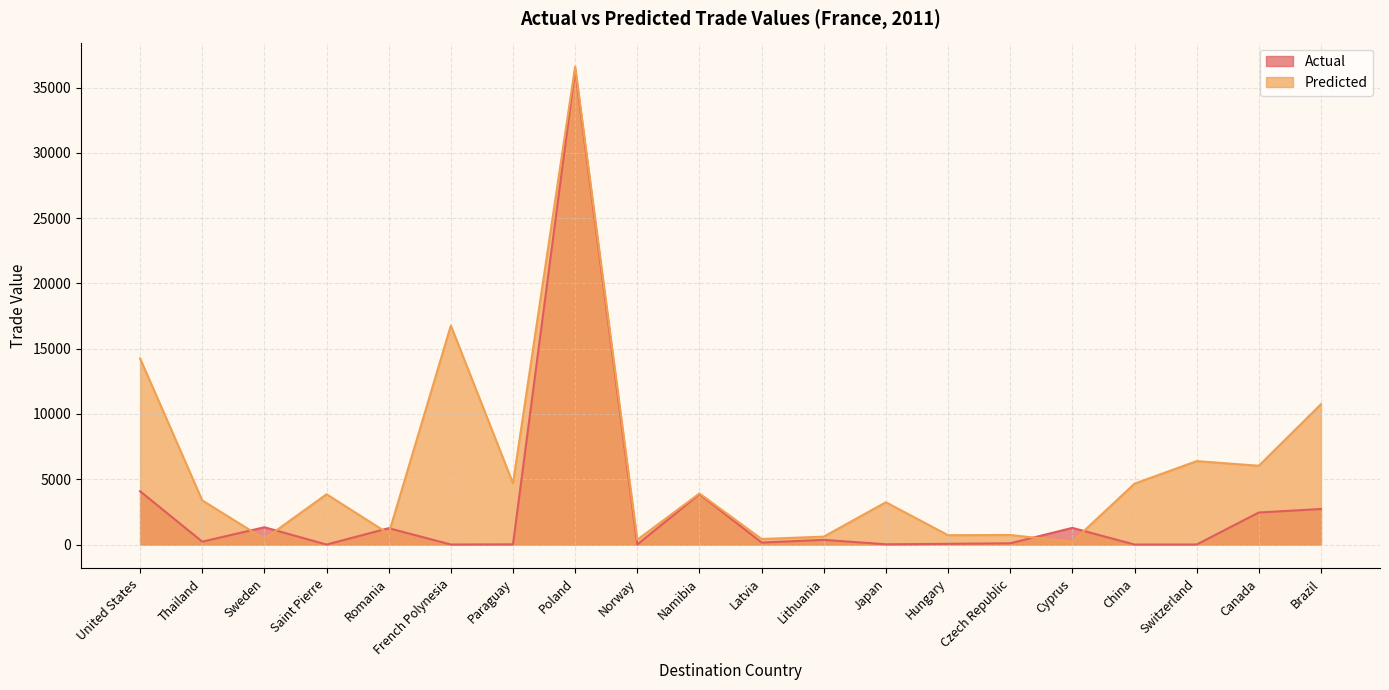

Where is Predicted nearest to the value 18414?

French Polynesia